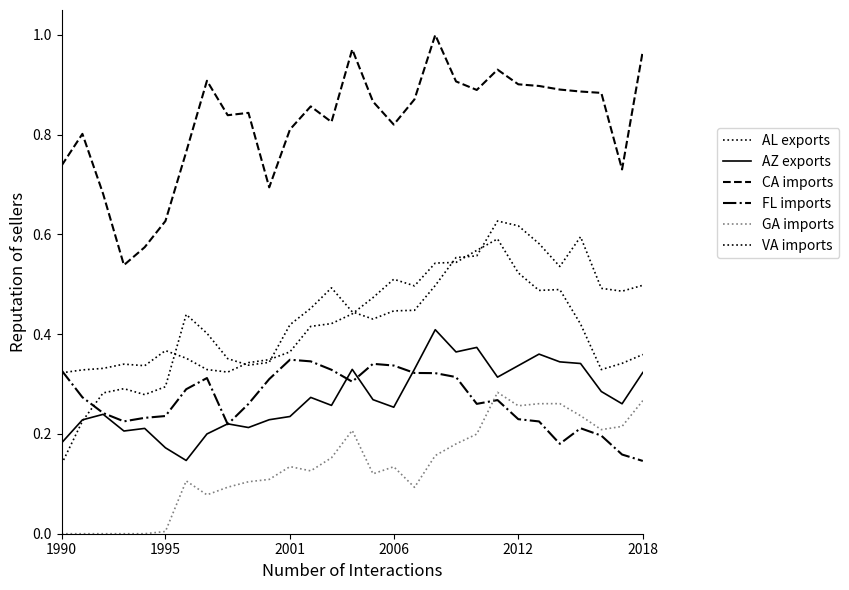

Does the chart display data point markers on the line(s)?

No